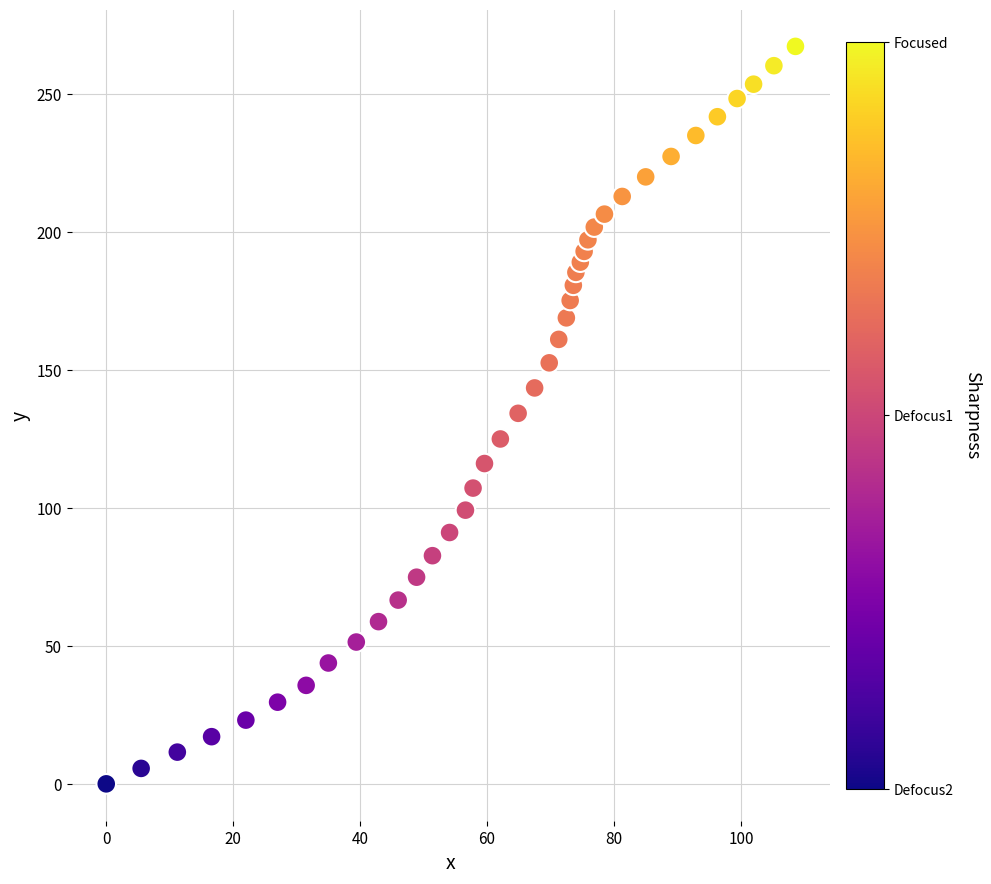

What is the range of Y values (max minus min)?

267.3